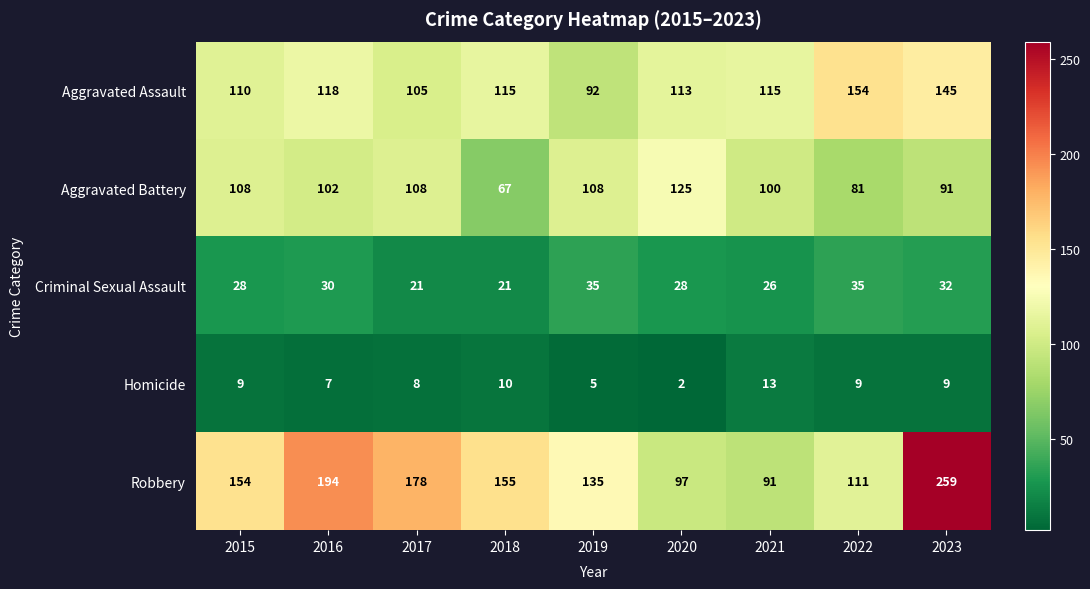

What is the total value across all series at 2022?

390